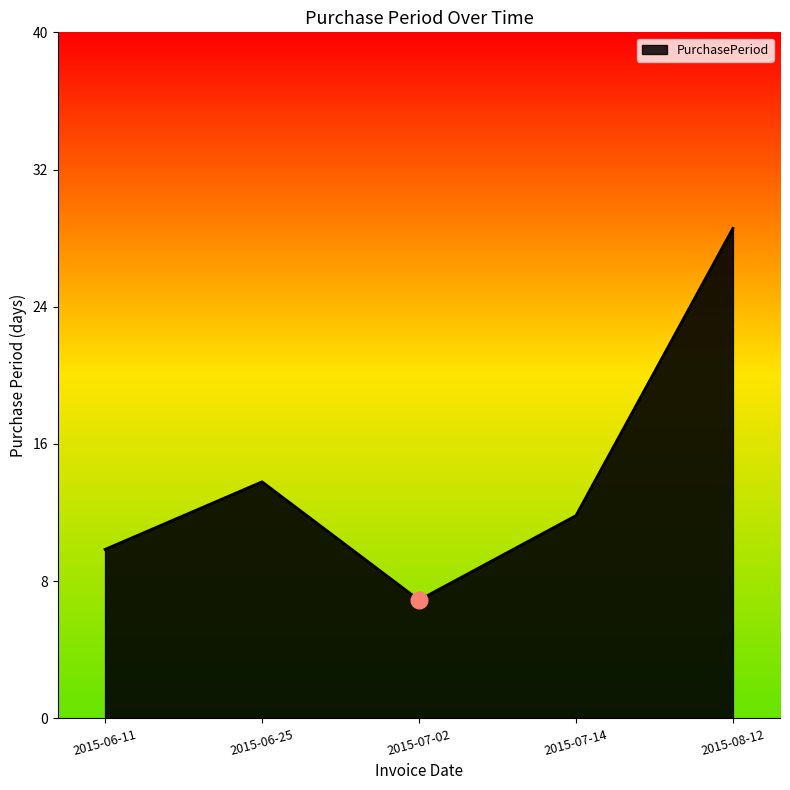

Which has a higher value, 2015-06-25 or 2015-07-02?

2015-06-25